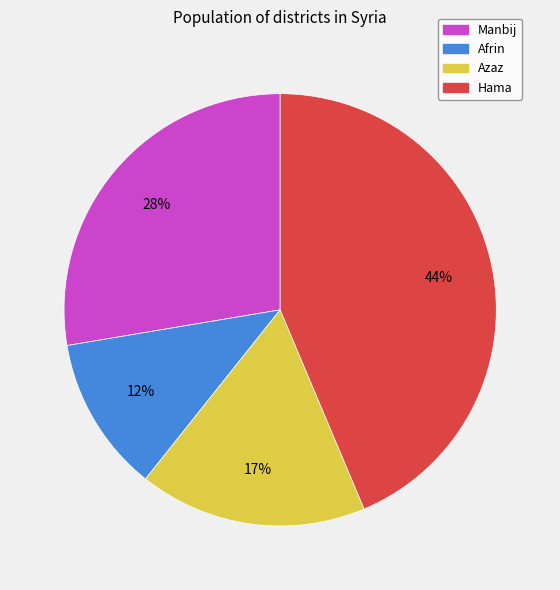

What is the ratio of the value at Azaz to the value at Hama?

0.4